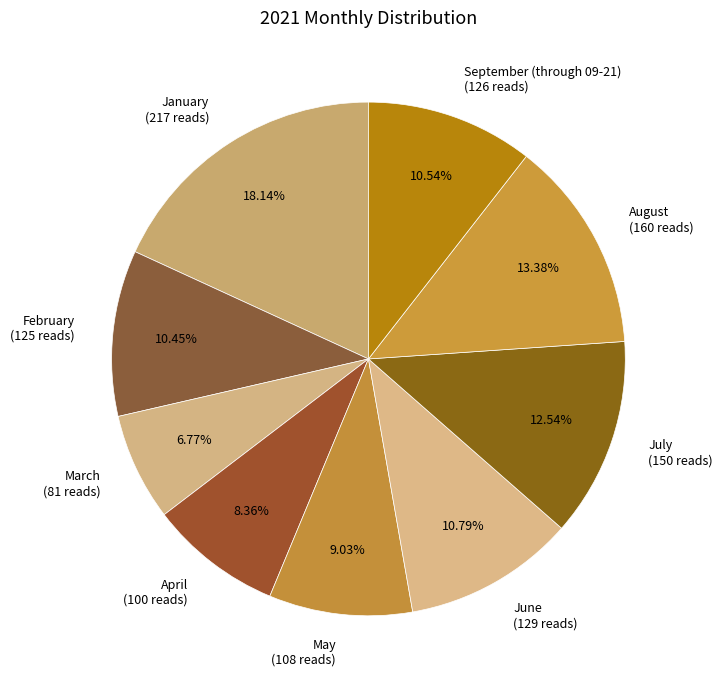

To the nearest percent, what percentage of the pie is August?

13%